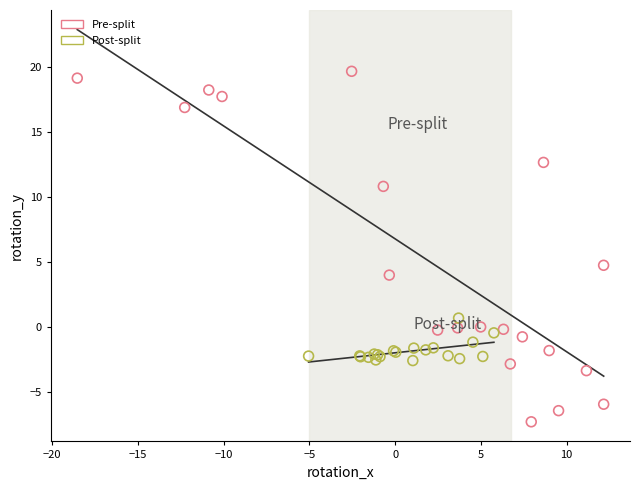

Which series contains the lowest Y value?

Pre-split